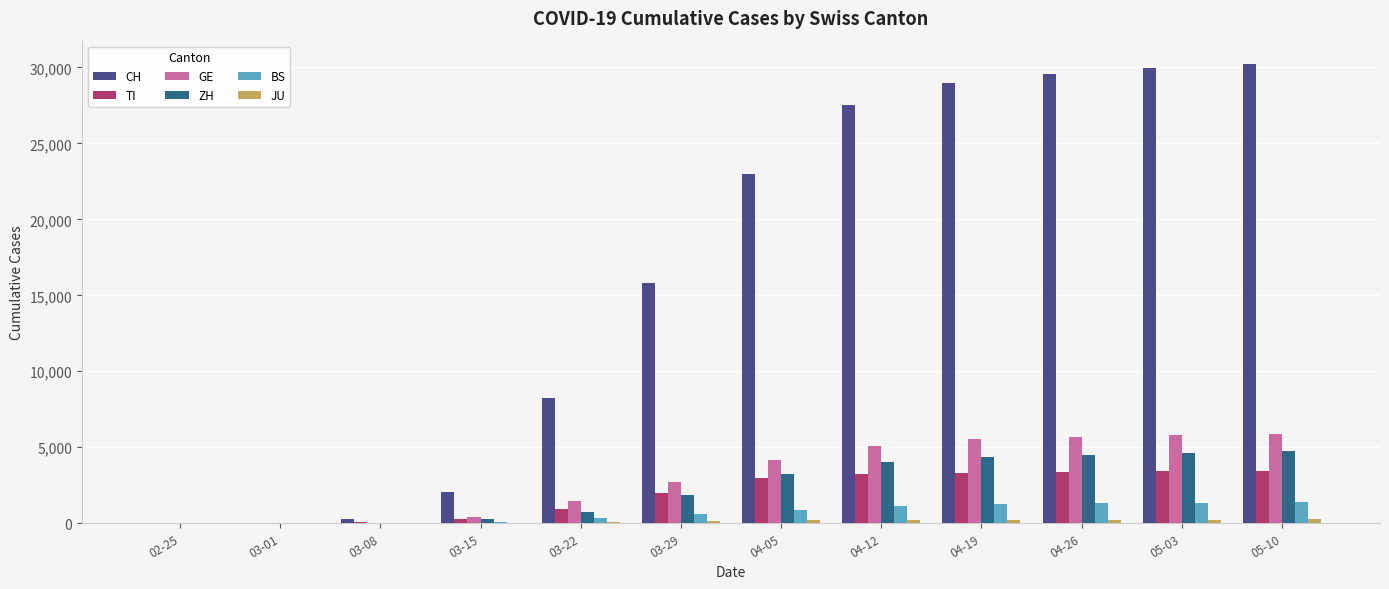

Which series has the largest total across all categories?

CH